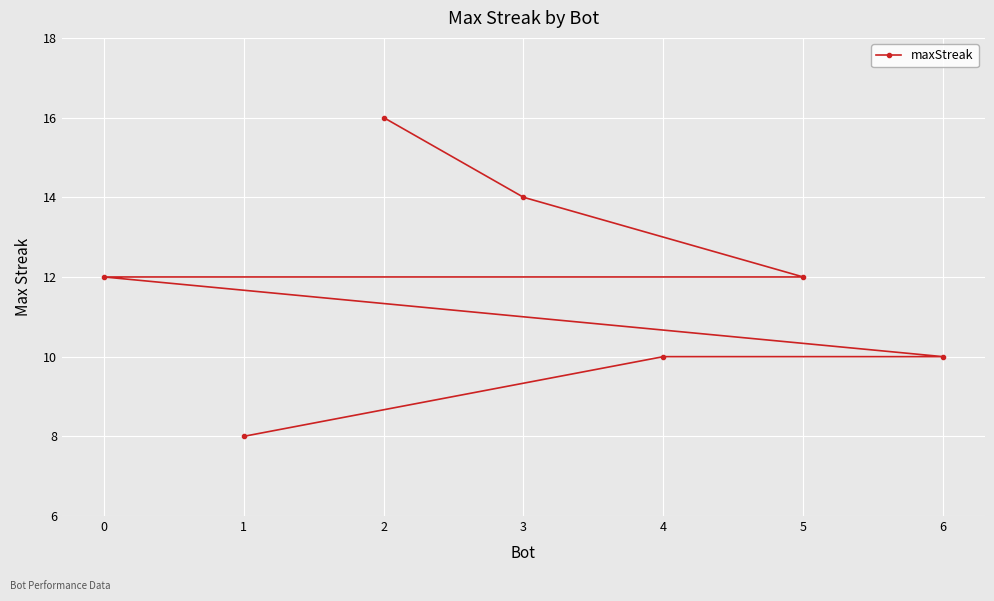

Reading left to right, list all the values displayed in this chart.

0=12	1=8	2=16	3=14	4=10	5=12	6=10